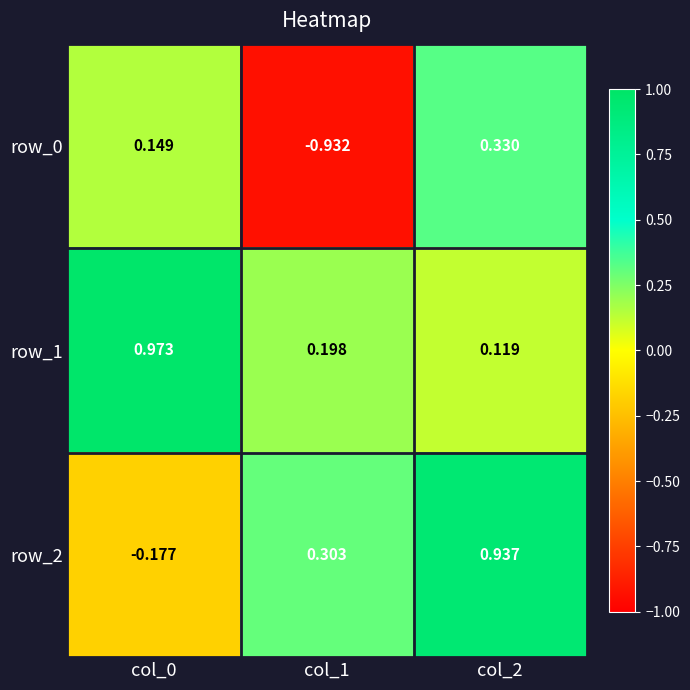

How many positive values does the row_2 series have?

2